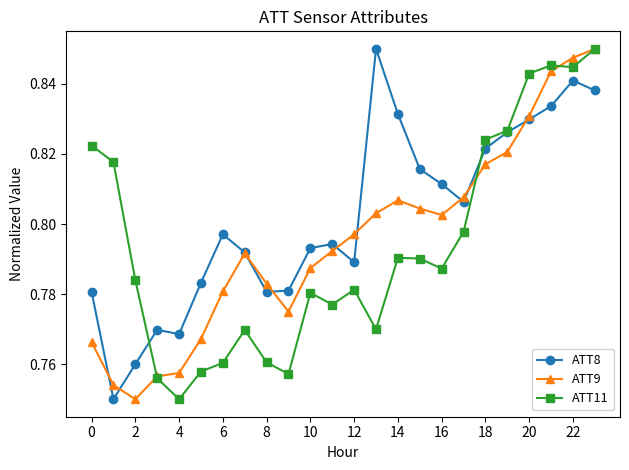

How many ATT11 values are between 0 and 1?

24